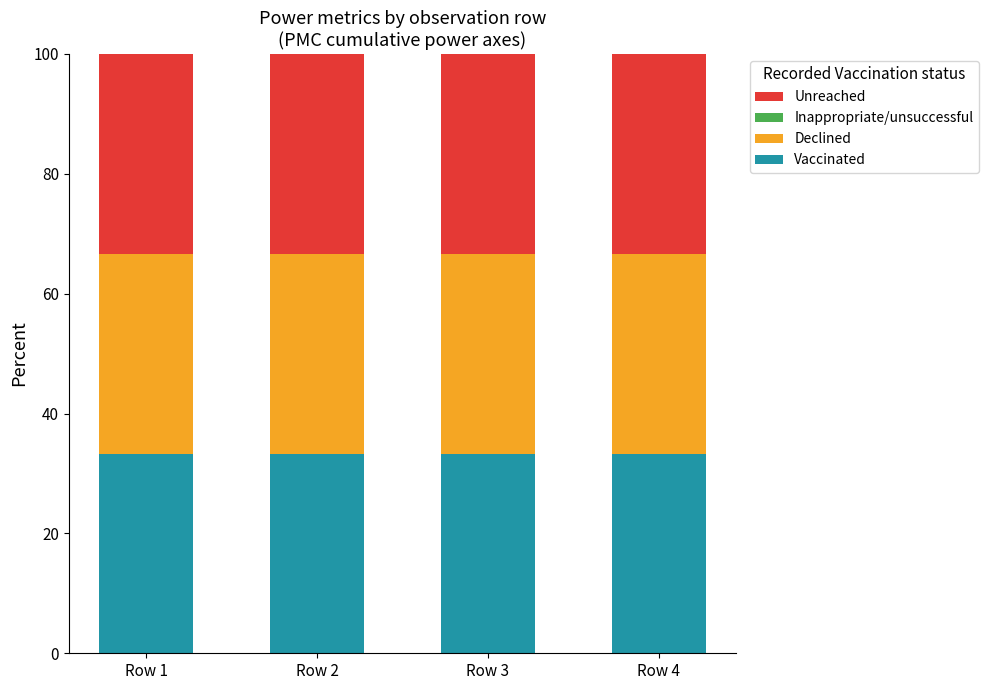

The value of Vaccinated at Row 2 is 33.3. True or false?

True